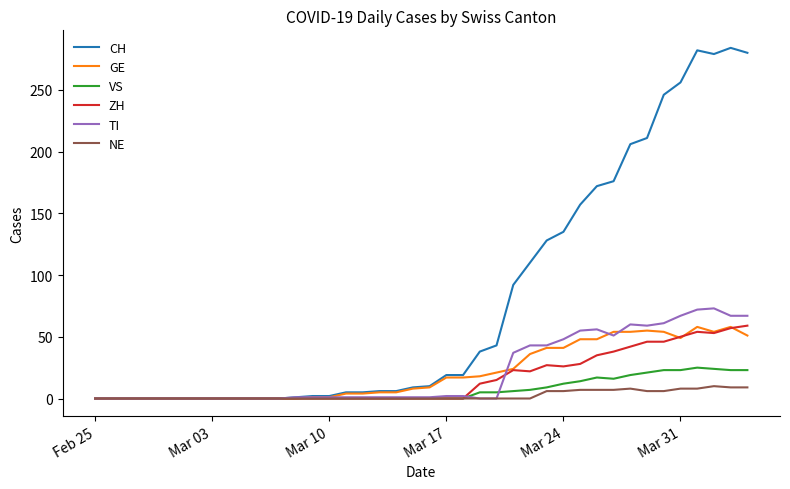

Which series has the largest total across all categories?

CH